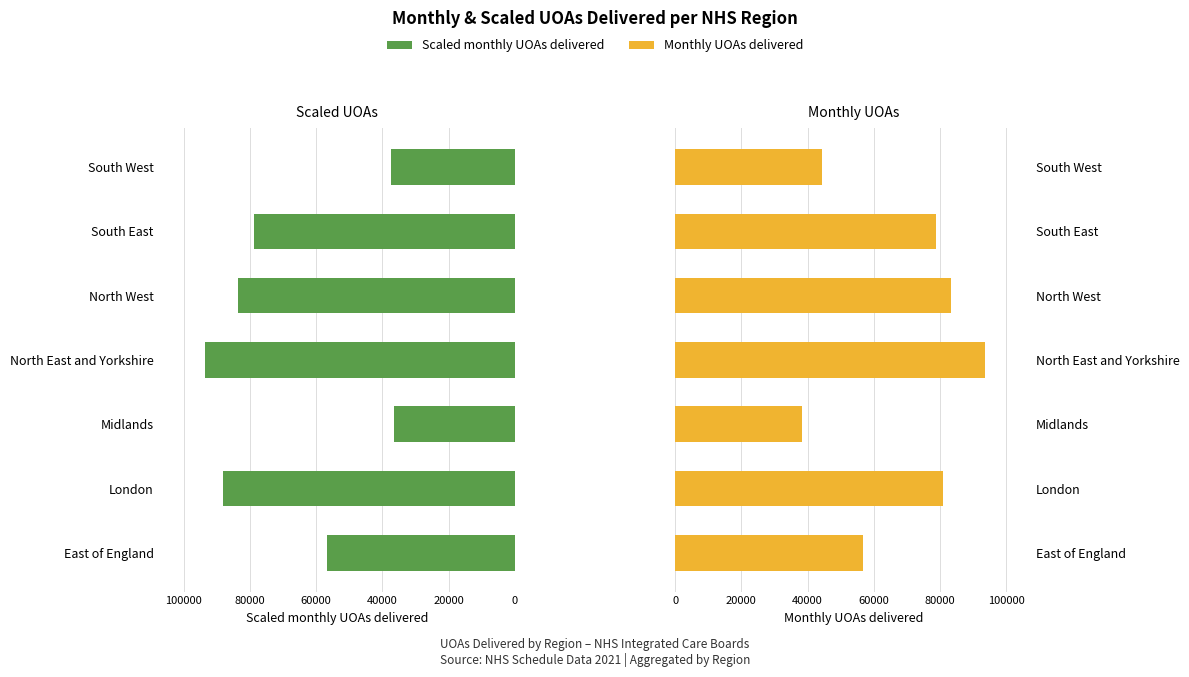

List the series in order of their overall mean, lowest first.

Scaled monthly UOAs delivered, Monthly UOAs delivered